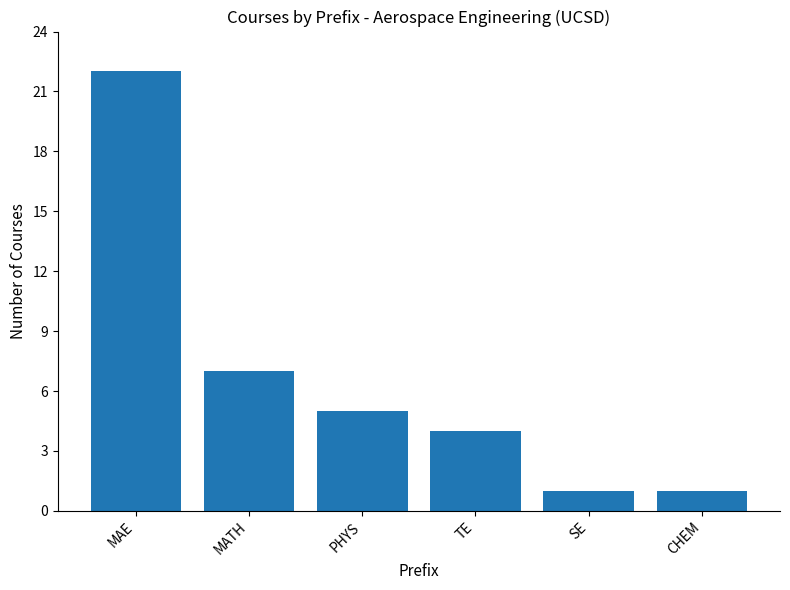

What is the sum of all values?

40